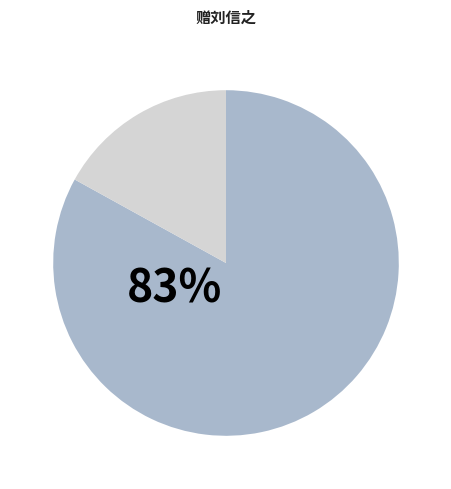

Is there any slice that represents more than half of the pie?

Yes